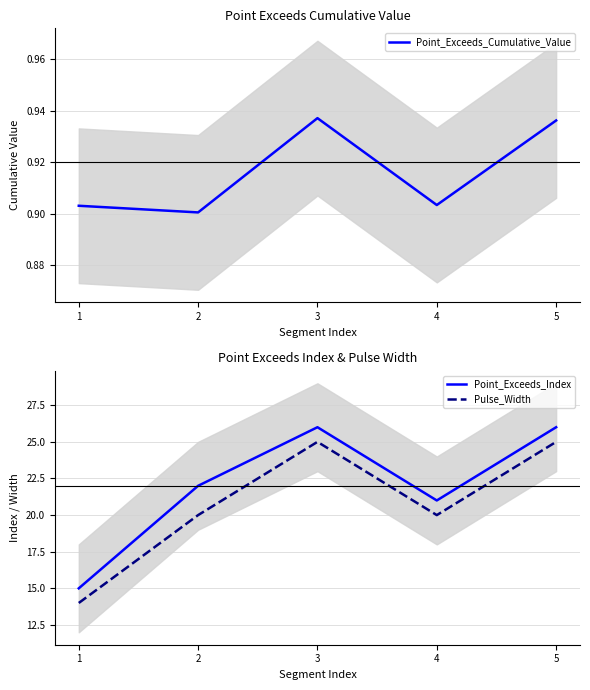

What is the smallest value displayed?

0.9